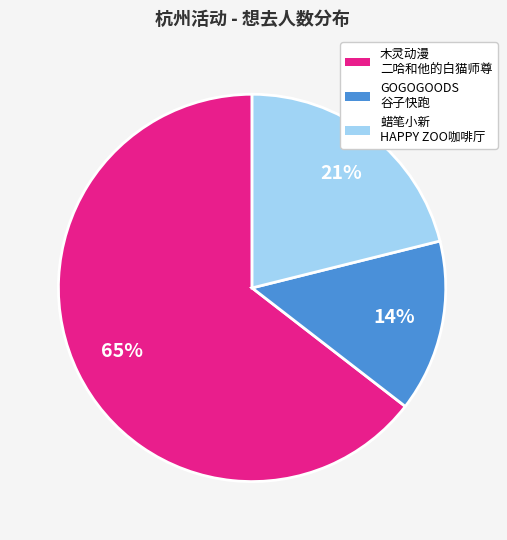

To the nearest percent, what is the average slice percentage?

33%